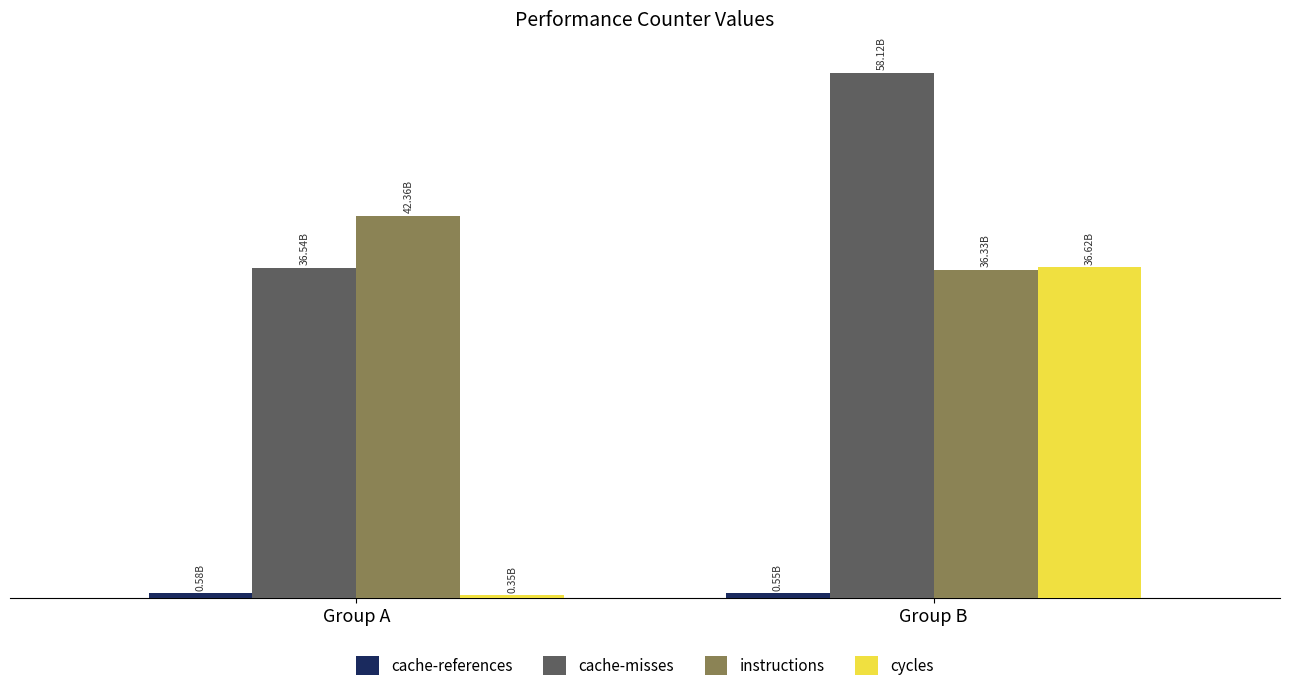

Are the bars horizontal?

No